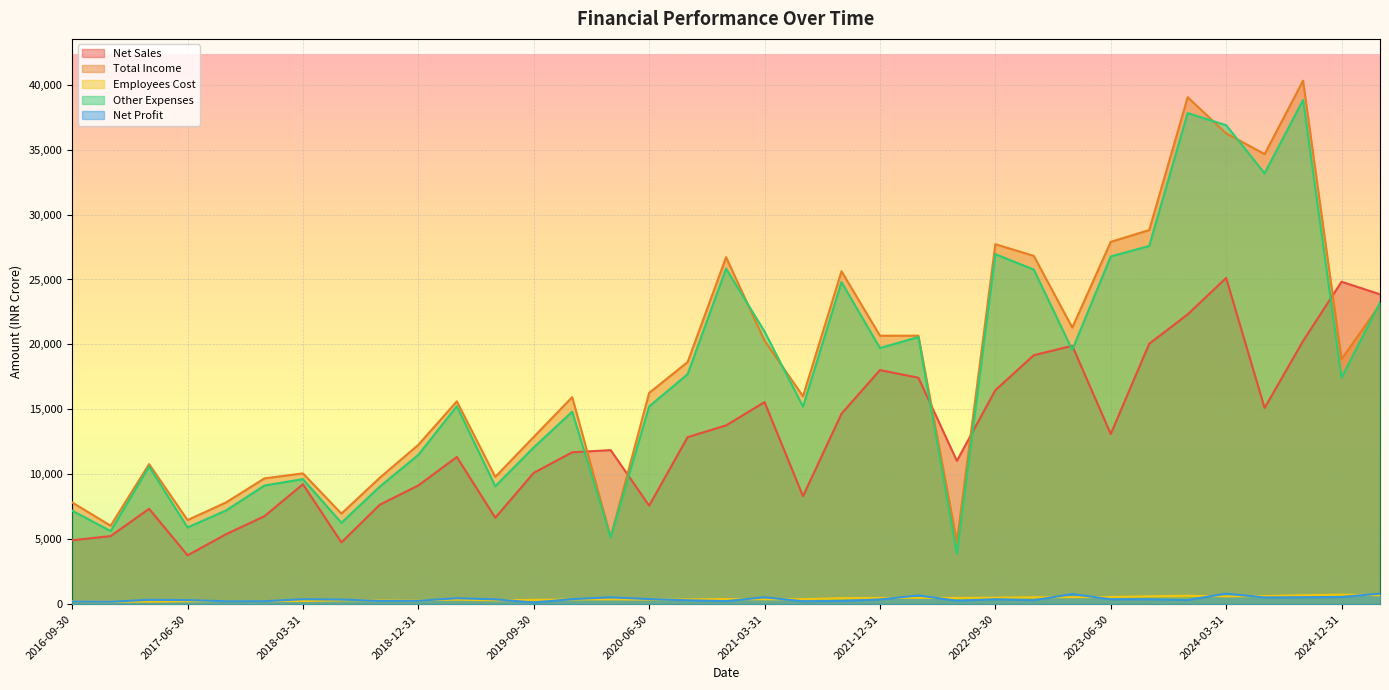

At 2019-03-31, list the series in order from largest to smallest.

Total Income, Other Expenses, Net Sales, Net Profit, Employees Cost